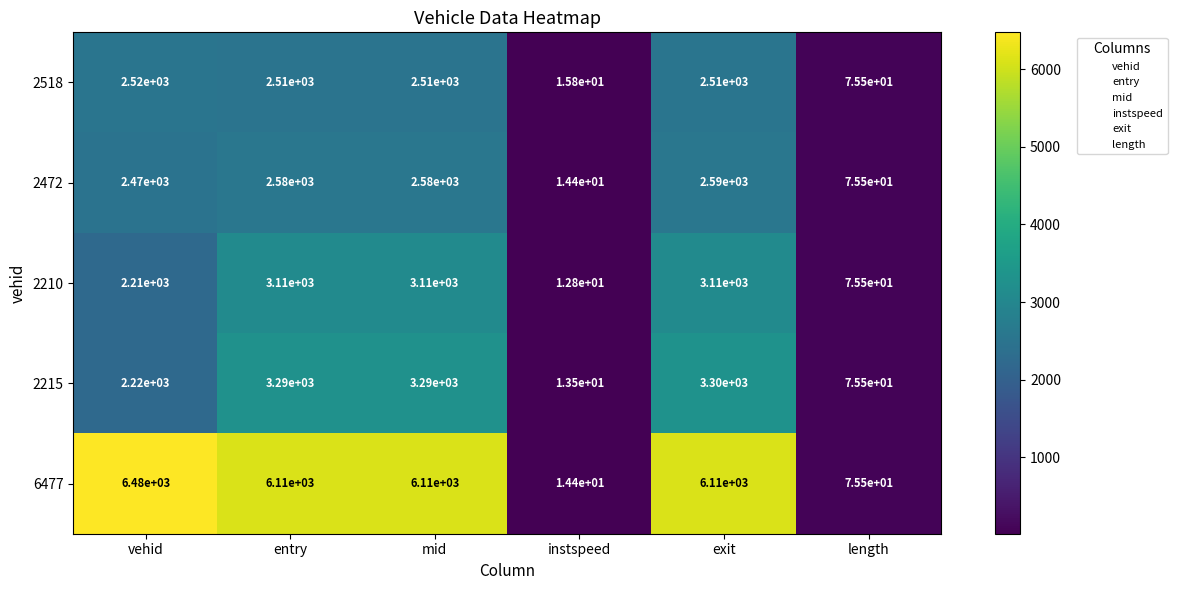

At how many categories does at least one series exceed 3914?

4